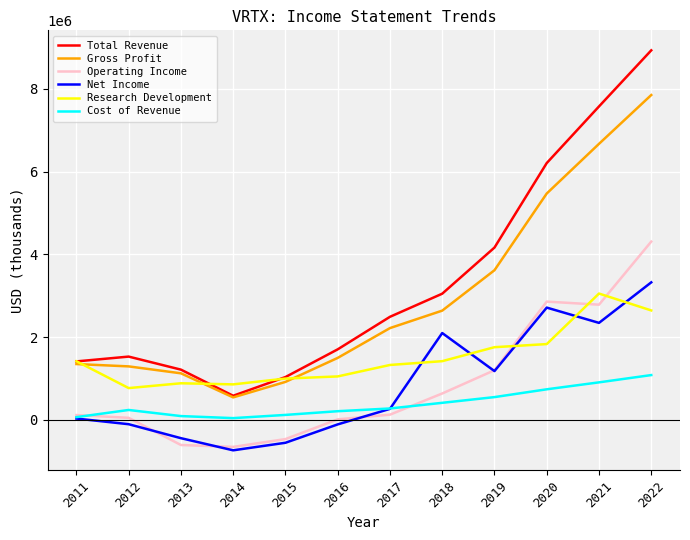

Does the chart display data point markers on the line(s)?

No